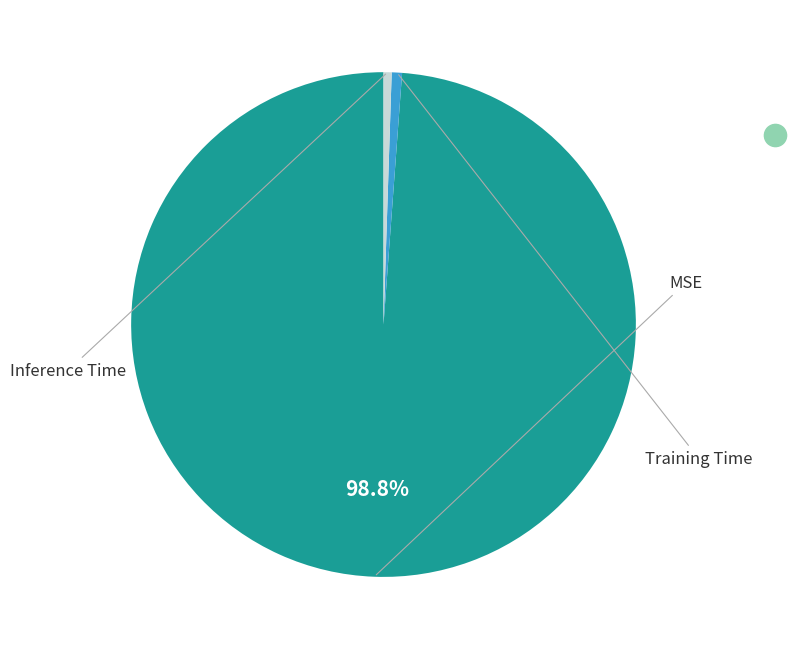

Rank the categories by value from highest to lowest.

MSE, Training Time, Inference Time